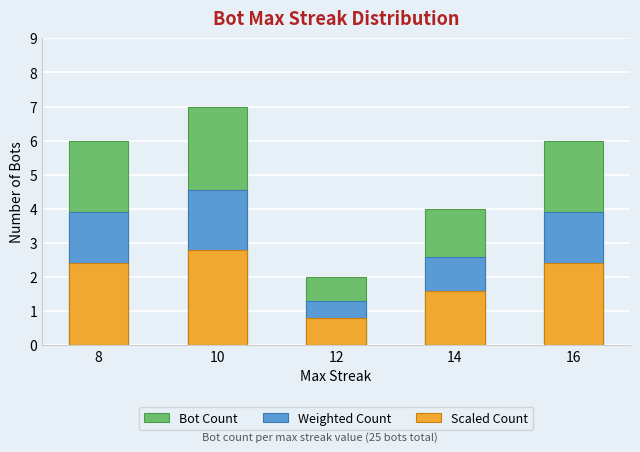

Reading left to right, what are all the values shown in this chart?

Bot Count: 8=6.0	10=7.0	12=2.0	14=4.0	16=6.0
Weighted Count: 8=3.9	10=4.5	12=1.3	14=2.6	16=3.9
Scaled Count: 8=2.4	10=2.8	12=0.8	14=1.6	16=2.4